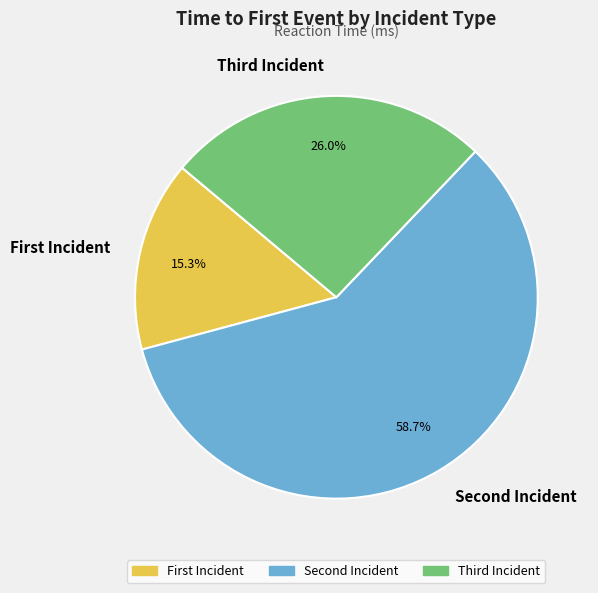

To the nearest percent, what is the average slice percentage?

33%